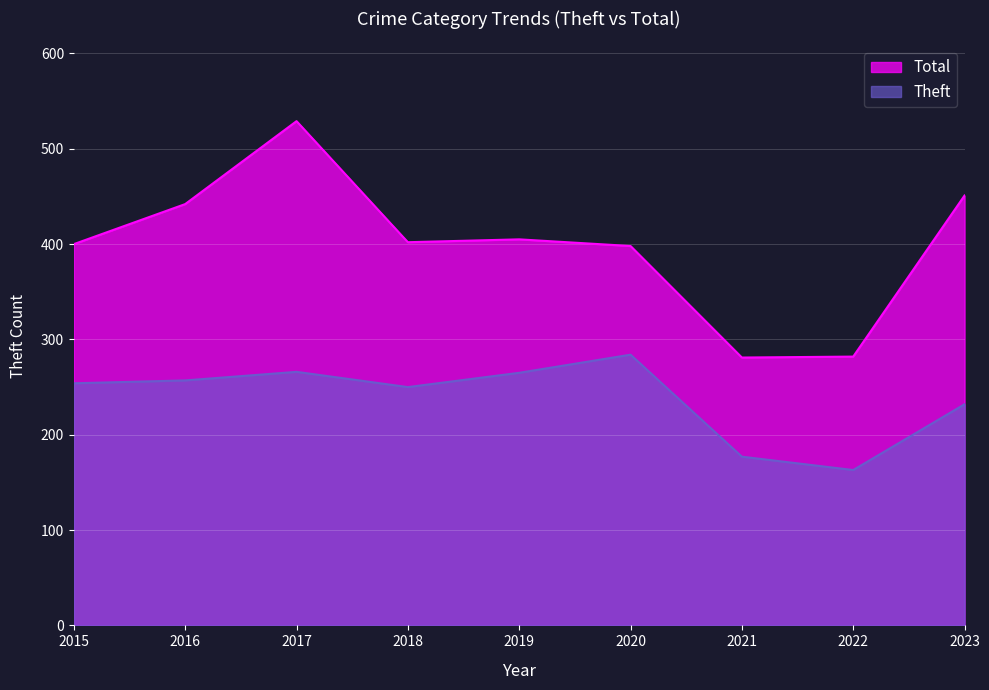

At how many categories does at least one series exceed 512?

1